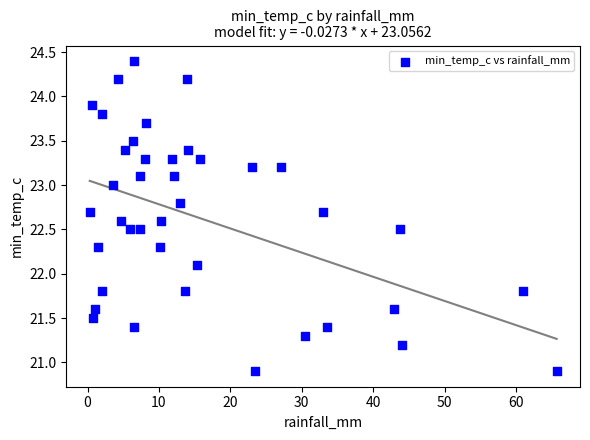

What Y value in the scatter plot is closest to 22?

22.1